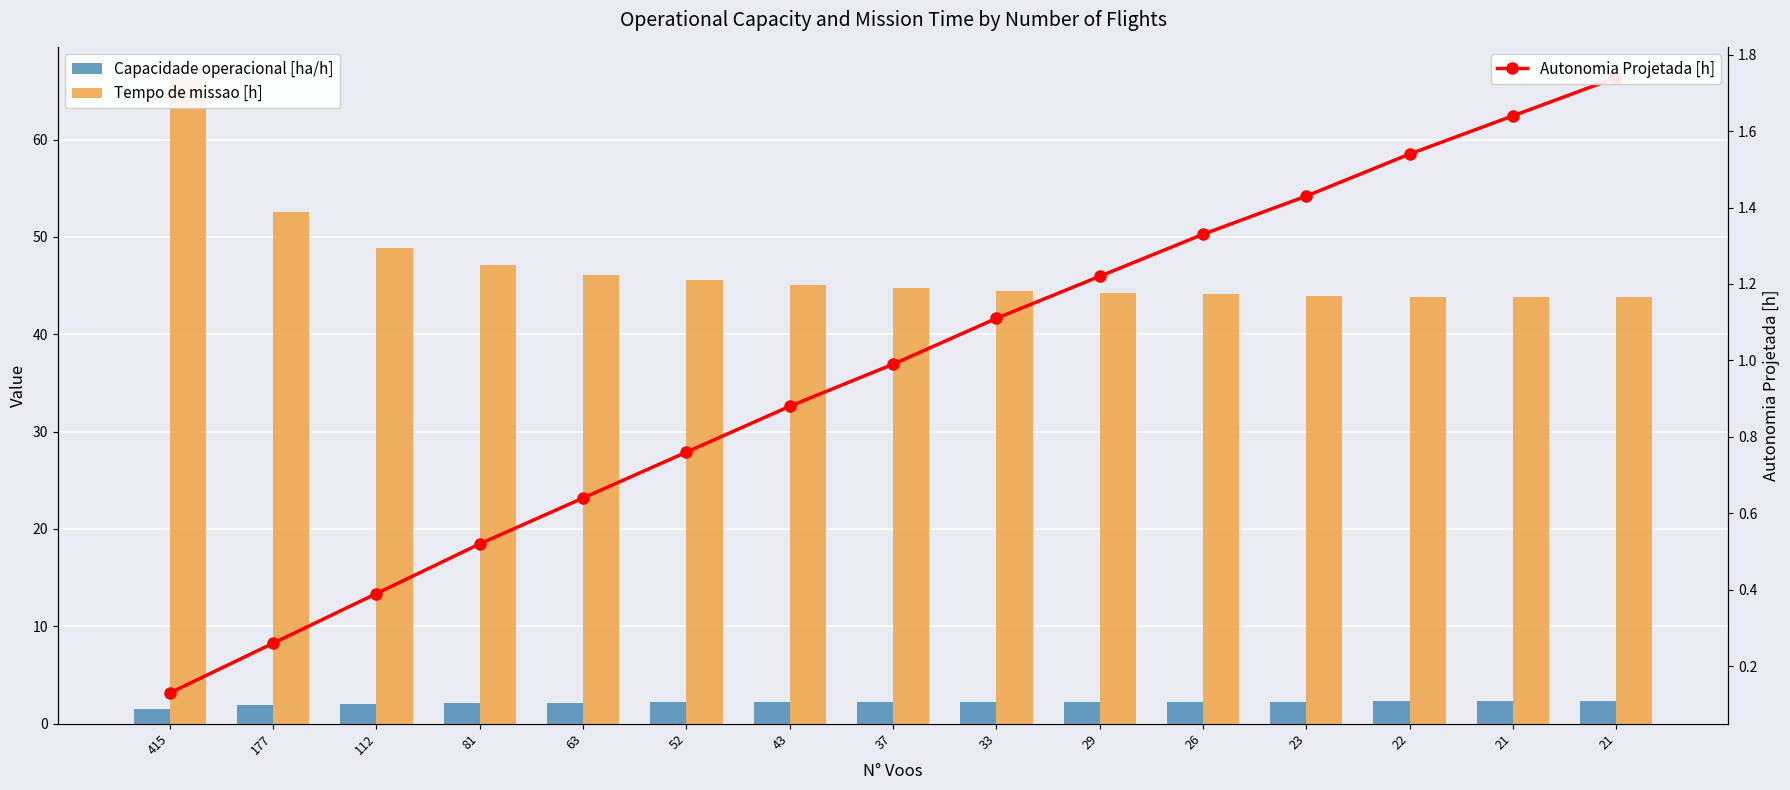

True or false: Capacidade operacional [ha/h] has a value of 4.1 at 21.

False